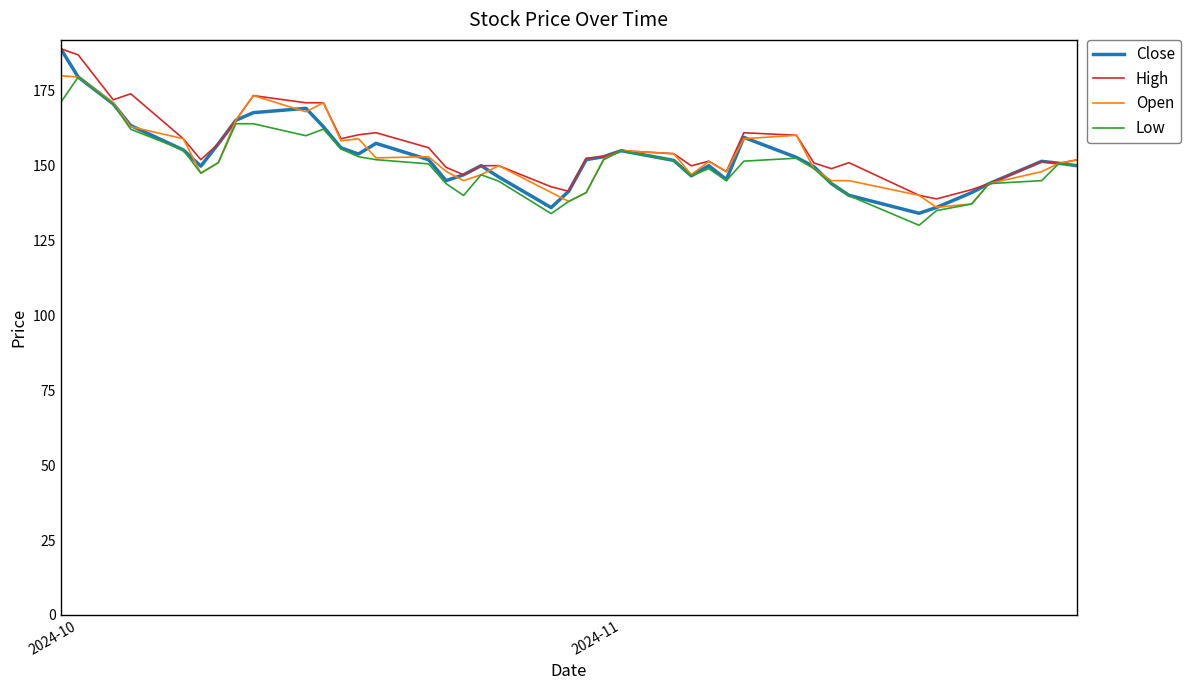

What is the minimum value shown in the chart?

130.1